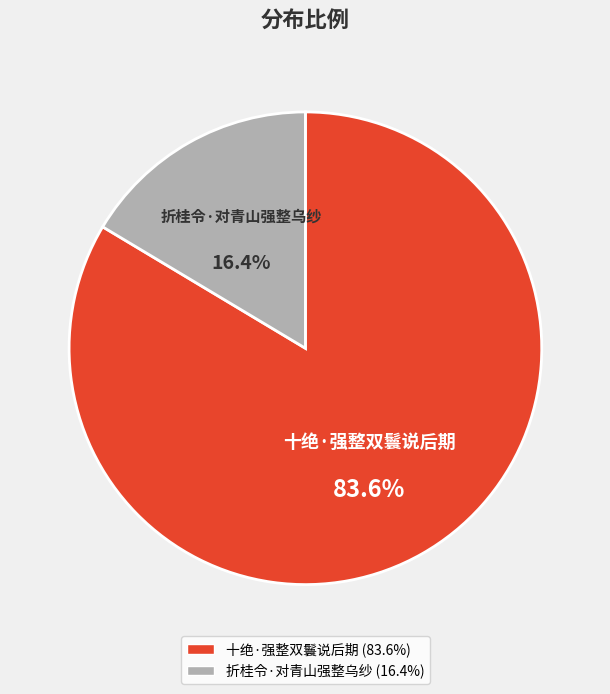

Does 十绝·强整双鬟说后期 represent more than half of the total?

Yes